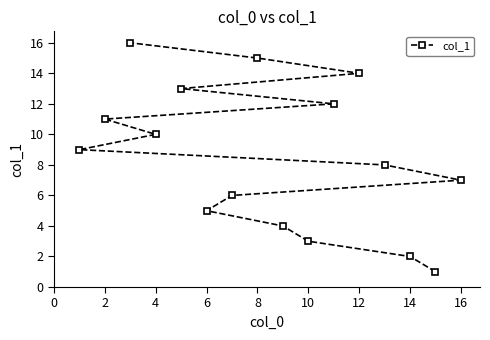

Reading left to right, extract all data points from this chart.

9	11	16	10	13	5	6	15	4	3	12	14	8	2	1	7